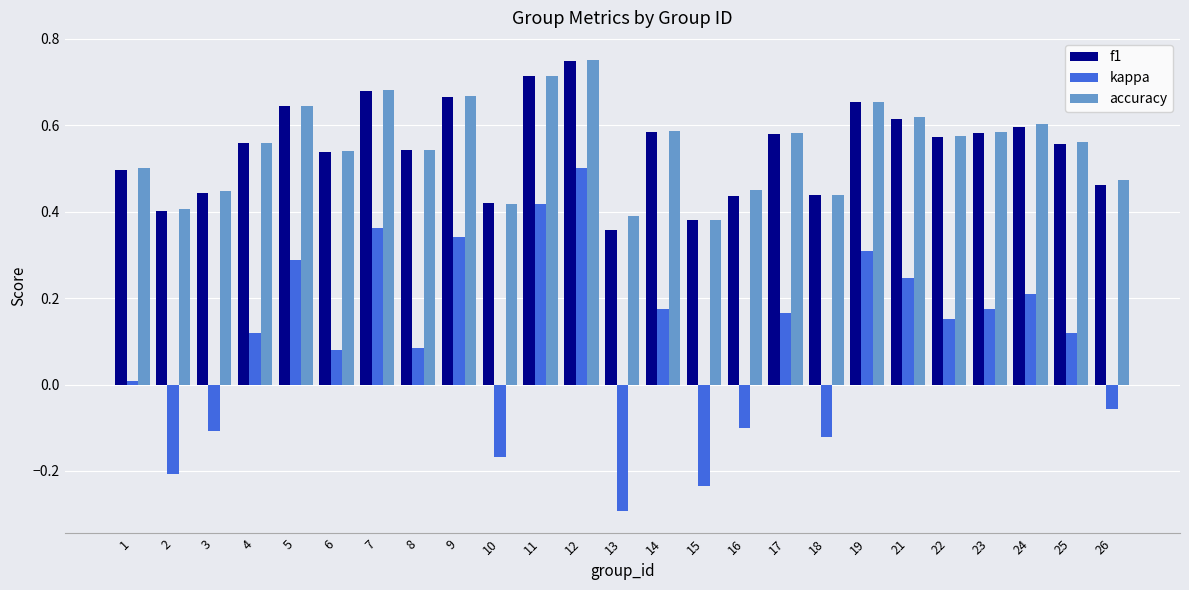

What is the minimum value shown in the chart?

-0.3